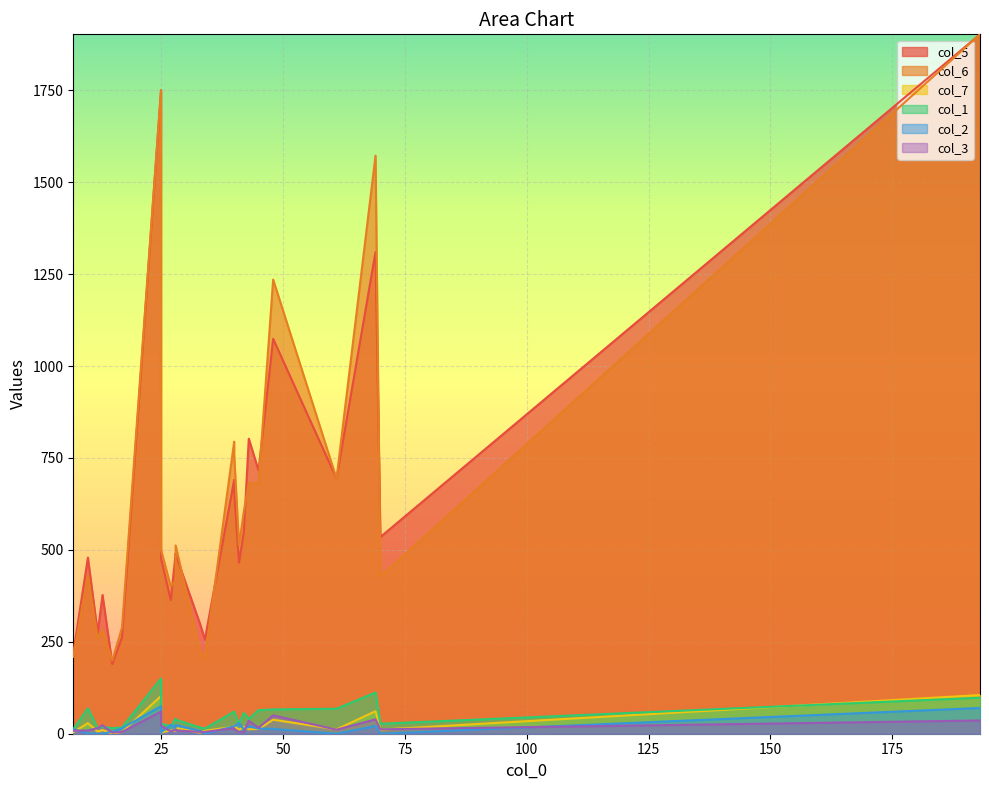

Is the value of col_2 at 25 greater than the value of col_3 at 193?

Yes